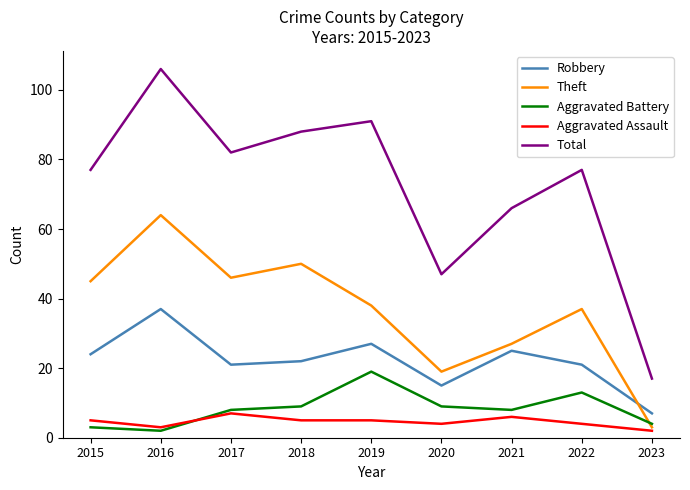

True or false: Aggravated Assault has more than 1 interior local peaks.

True